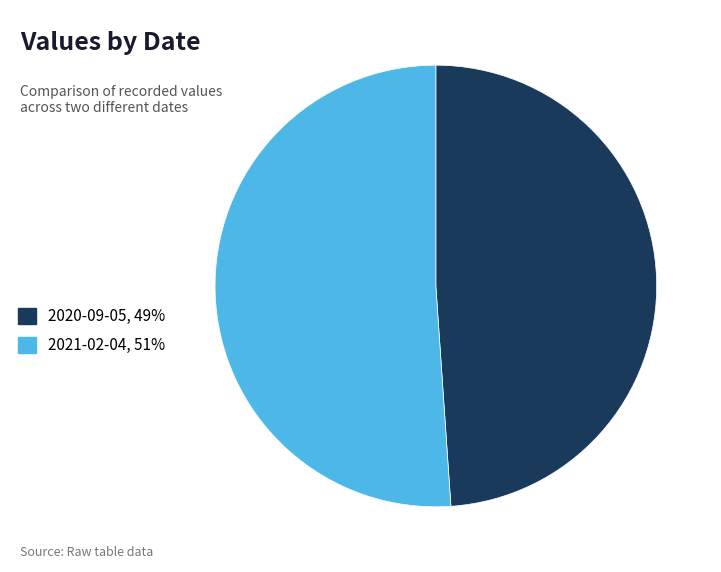

Which slice is the smallest?

2020-09-05